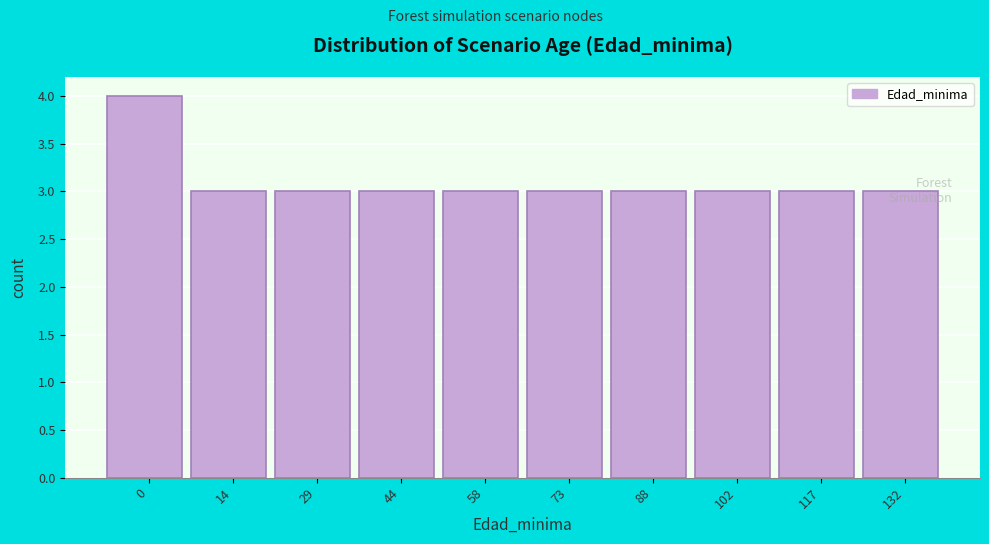

What is the maximum value shown in the chart?

4